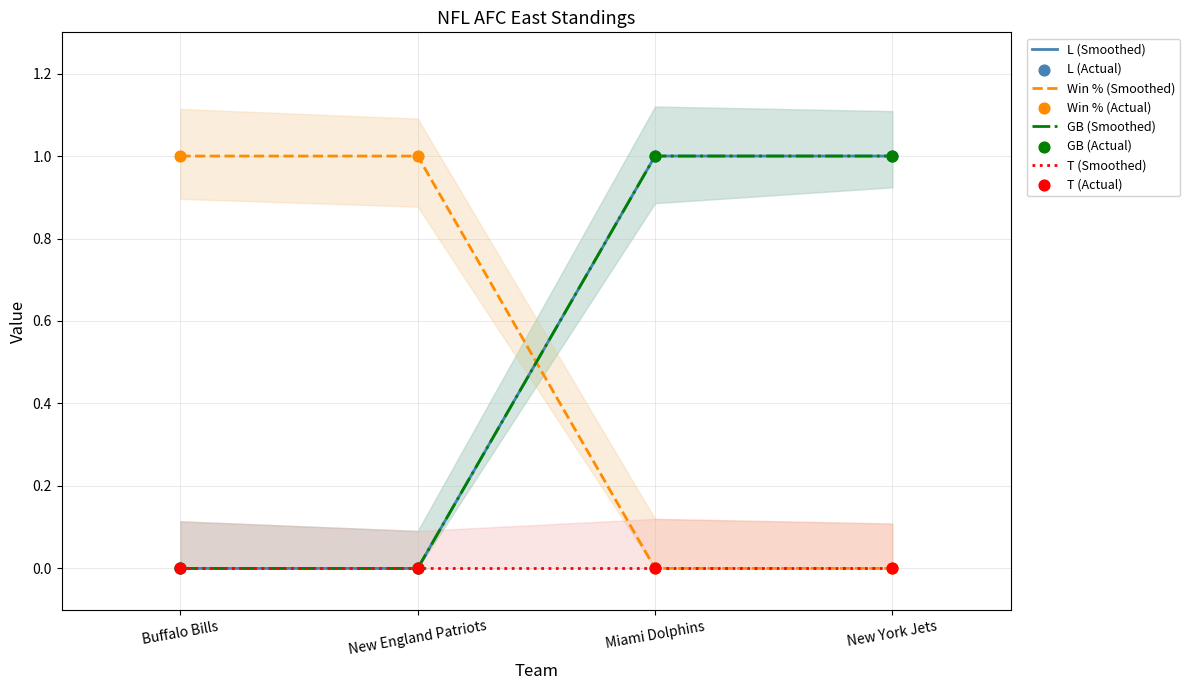

At which category is the sum across all series the highest?

Miami Dolphins